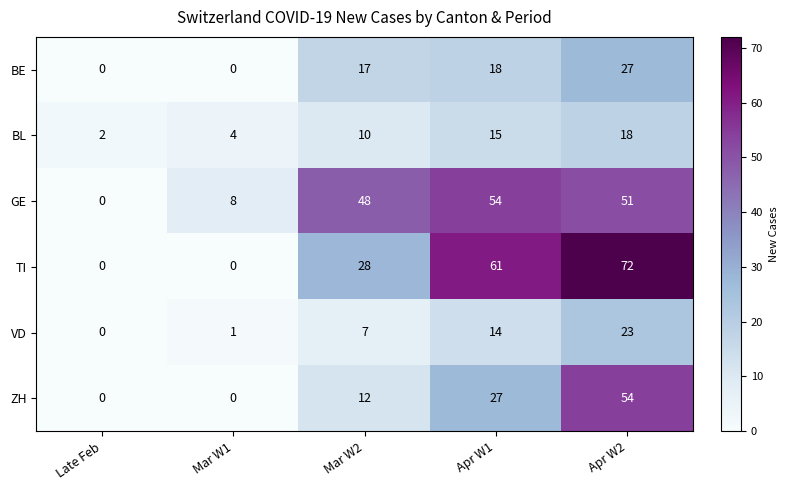

The ZH series shows 0 at Late Feb. True or false?

True